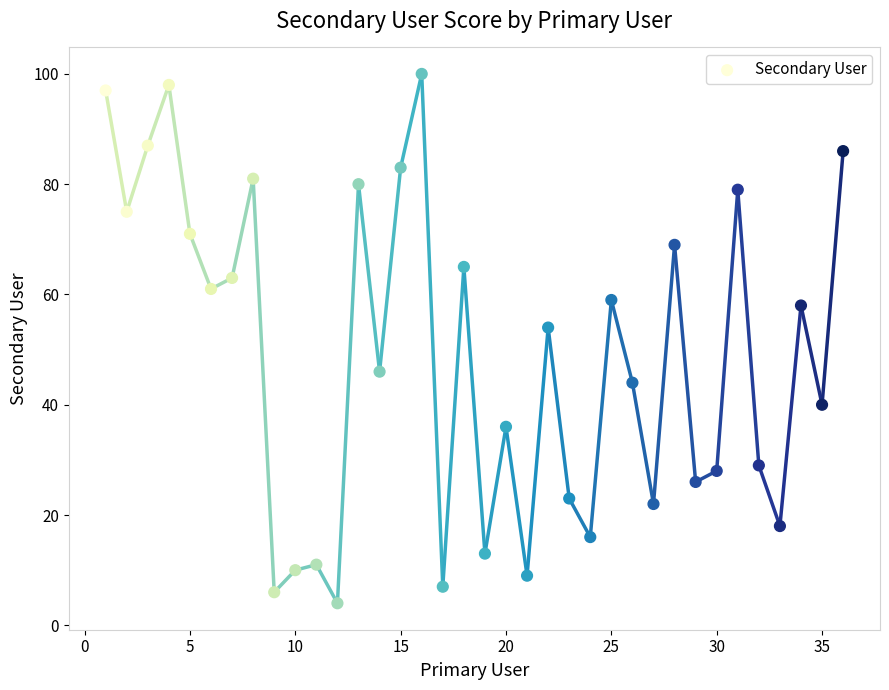

What is the range of Y values (max minus min)?

96